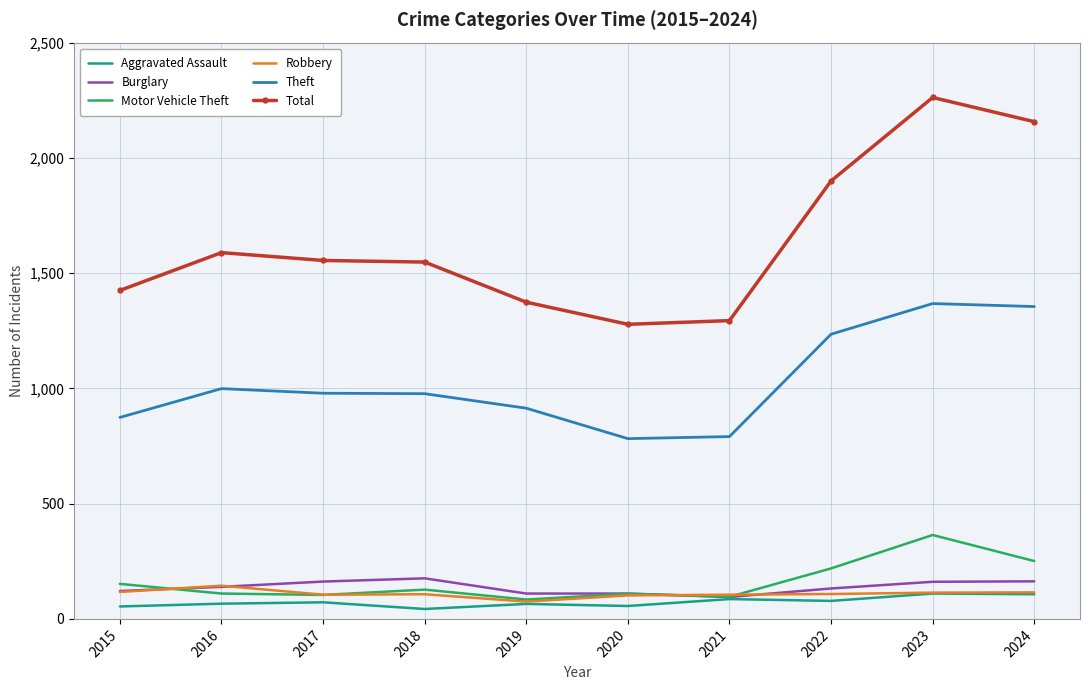

Which series has the largest range (max minus min)?

Total